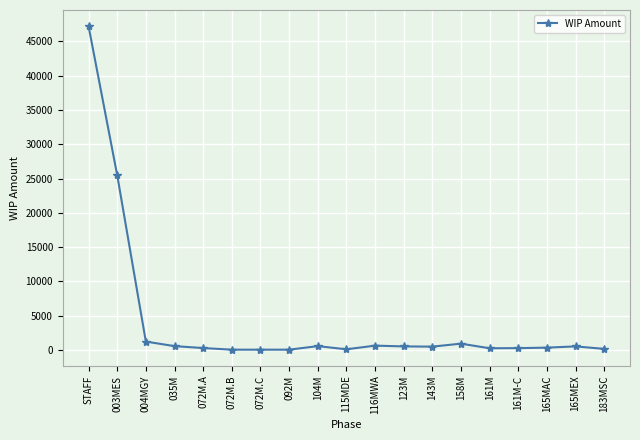

Is it true that the value at 004MGY is 1244?

True